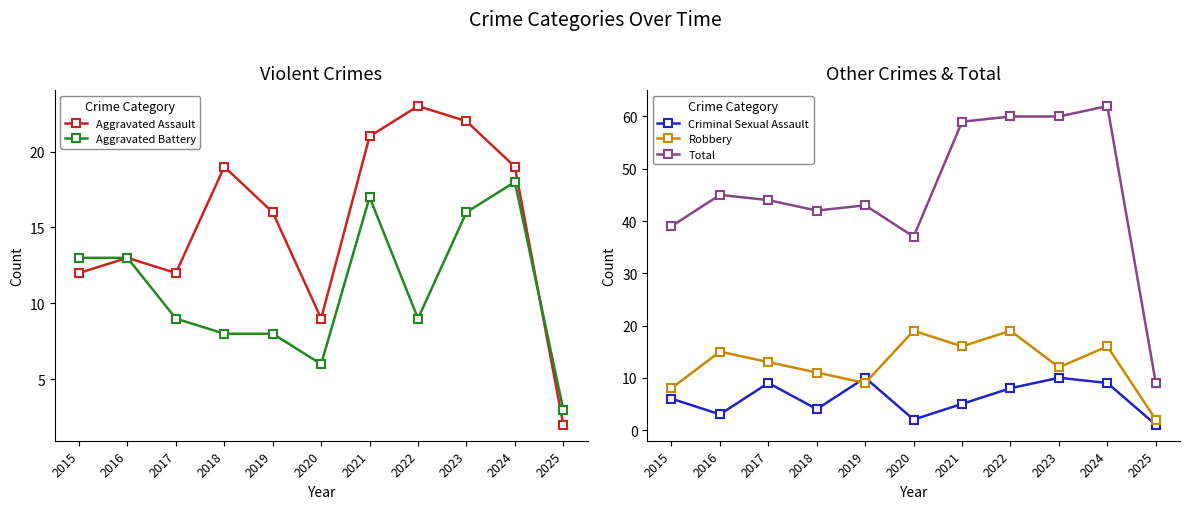

True or false: Robbery and Total cross at least once.

False